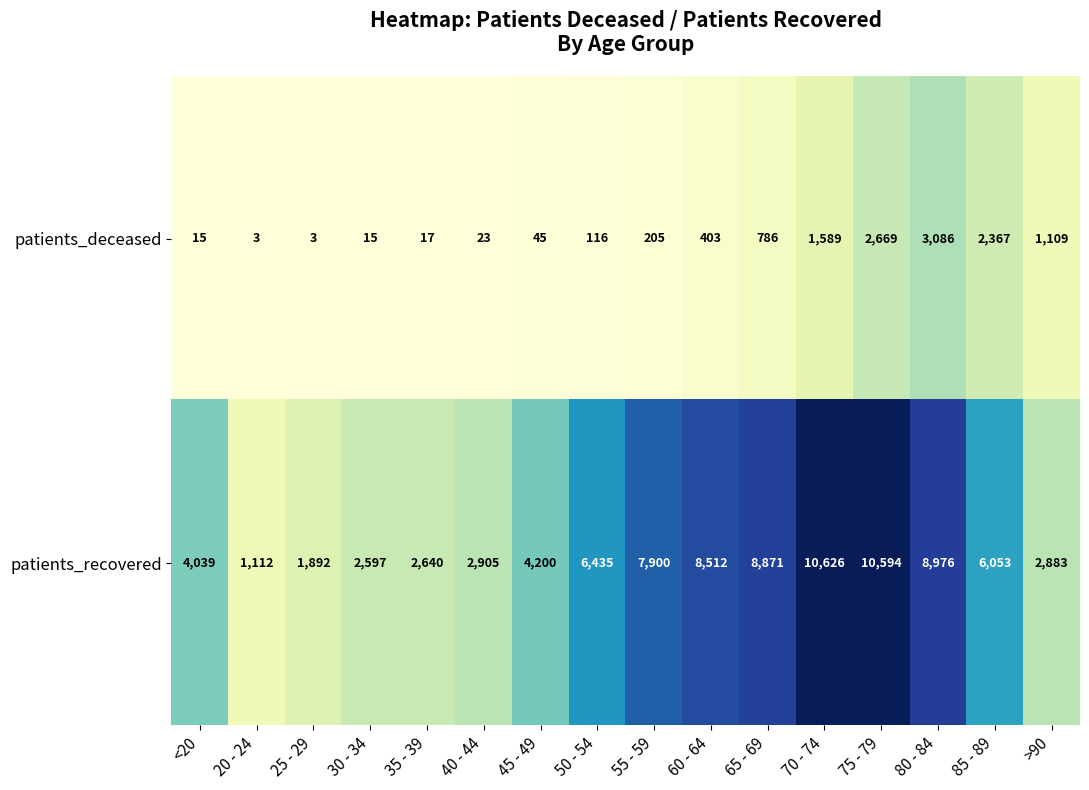

What is the total value across all series at 40 - 44?

2928